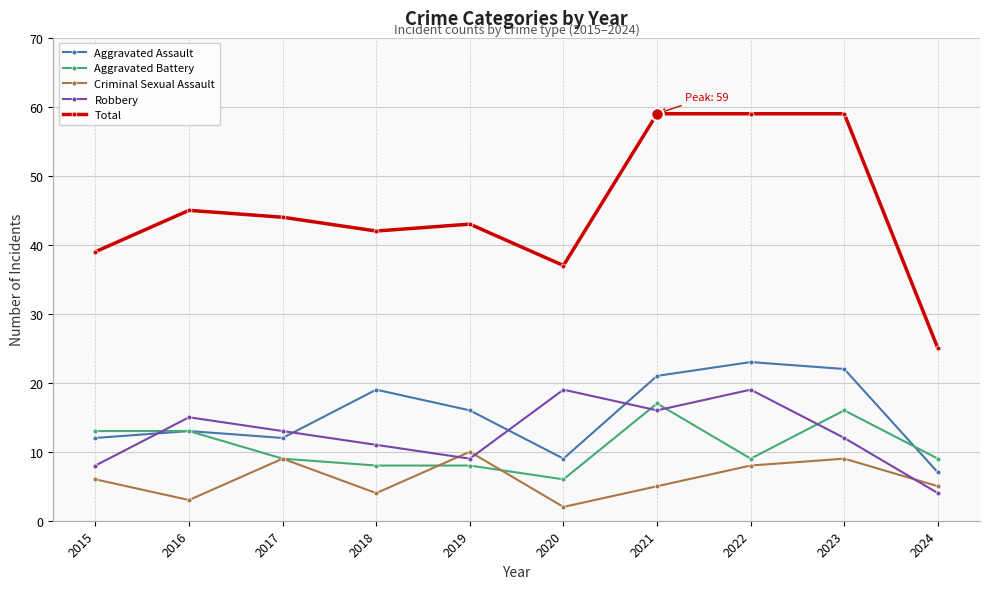

Reading left to right, list all the values displayed in this chart.

Aggravated Assault: 2015=12	2016=13	2017=12	2018=19	2019=16	2020=9	2021=21	2022=23	2023=22	2024=7
Aggravated Battery: 2015=13	2016=13	2017=9	2018=8	2019=8	2020=6	2021=17	2022=9	2023=16	2024=9
Criminal Sexual Assault: 2015=6	2016=3	2017=9	2018=4	2019=10	2020=2	2021=5	2022=8	2023=9	2024=5
Robbery: 2015=8	2016=15	2017=13	2018=11	2019=9	2020=19	2021=16	2022=19	2023=12	2024=4
Total: 2015=39	2016=45	2017=44	2018=42	2019=43	2020=37	2021=59	2022=59	2023=59	2024=25